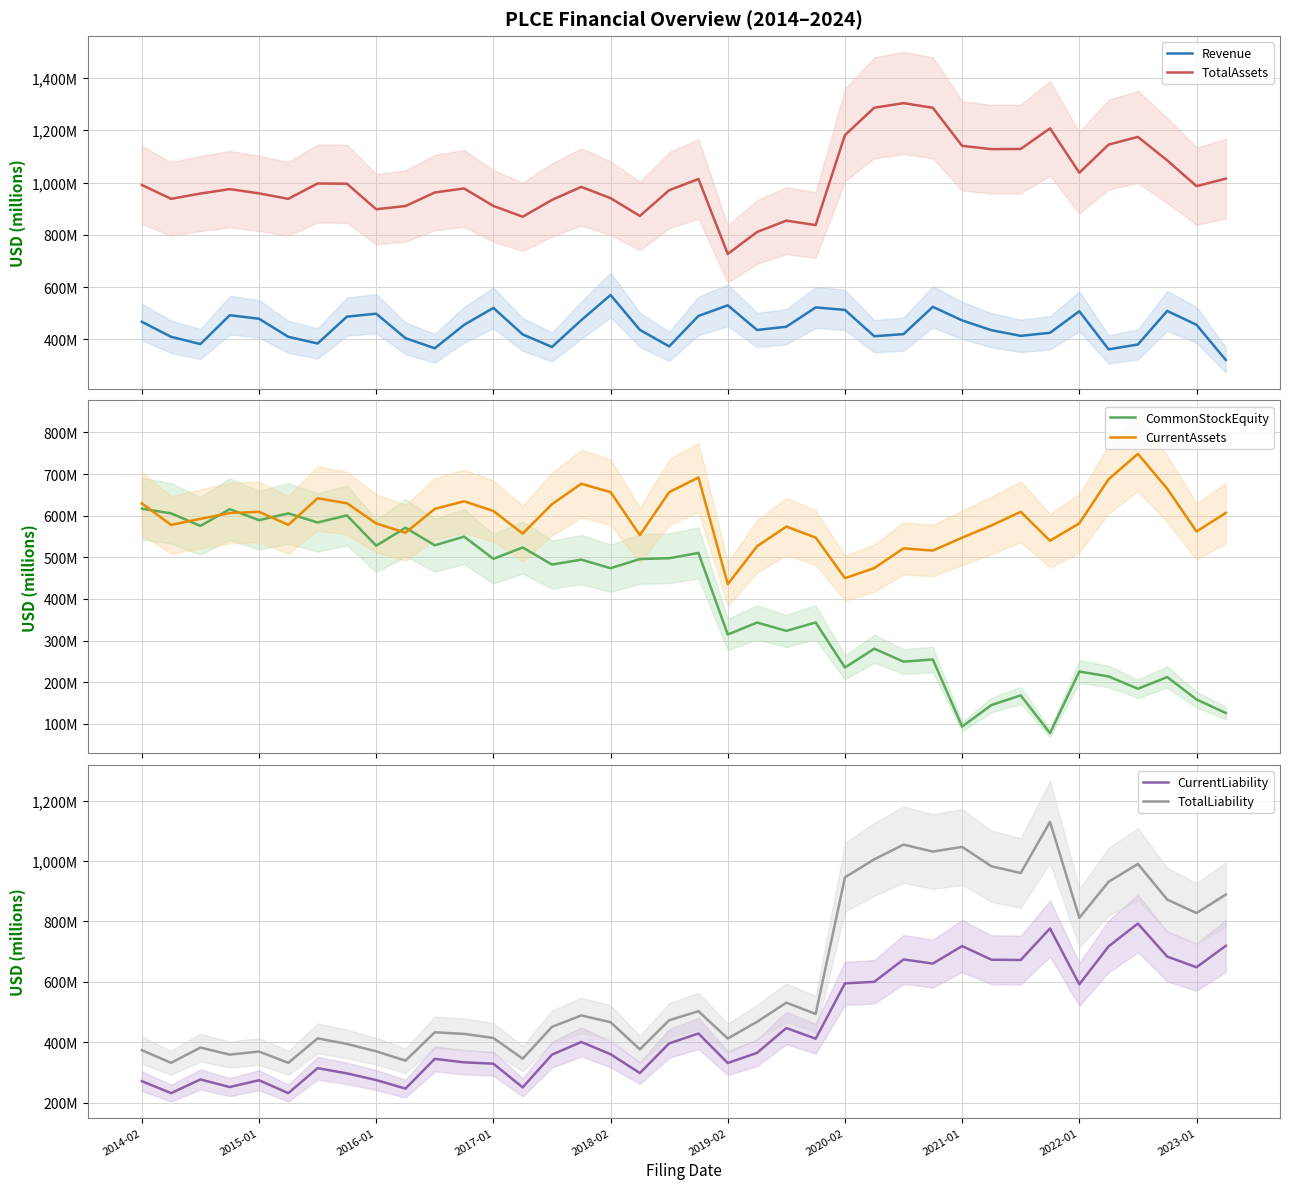

What is the difference between the TotalLiability values at 19 and 2015-01?

170.8